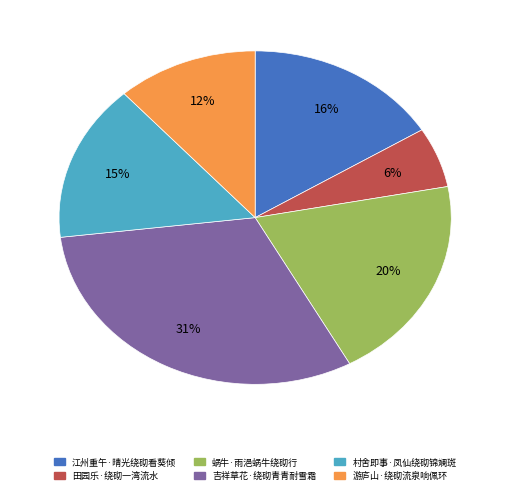

What percentage is the 江州重午·晴光绕砌看葵倾 slice, to the nearest percent?

16%